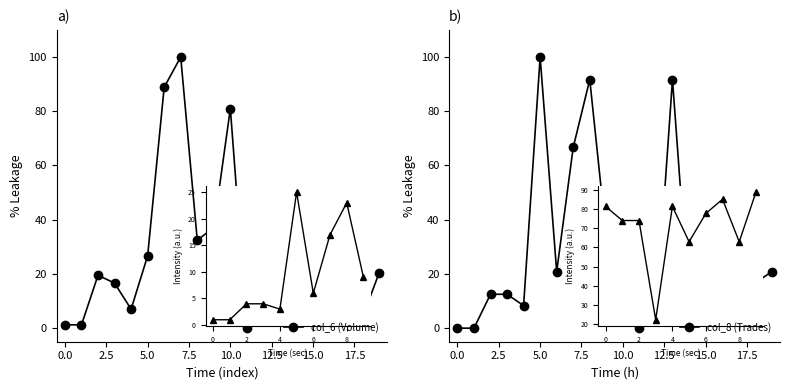

Is it true that col_8 (Trades) equals 10.7 at 10?

False